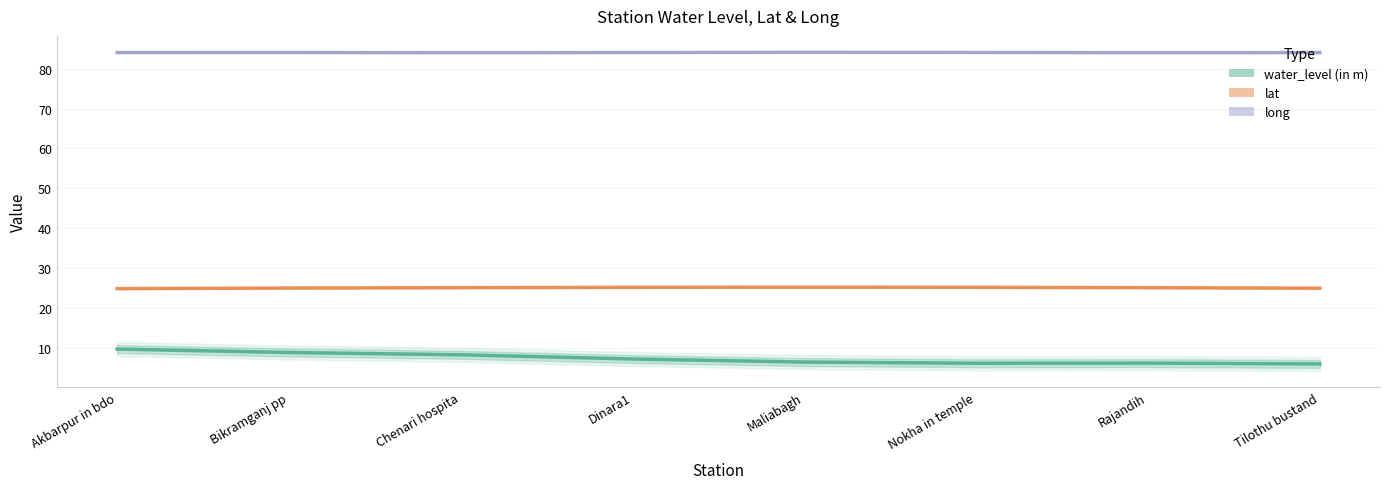

How many lines are shown in the chart?

3